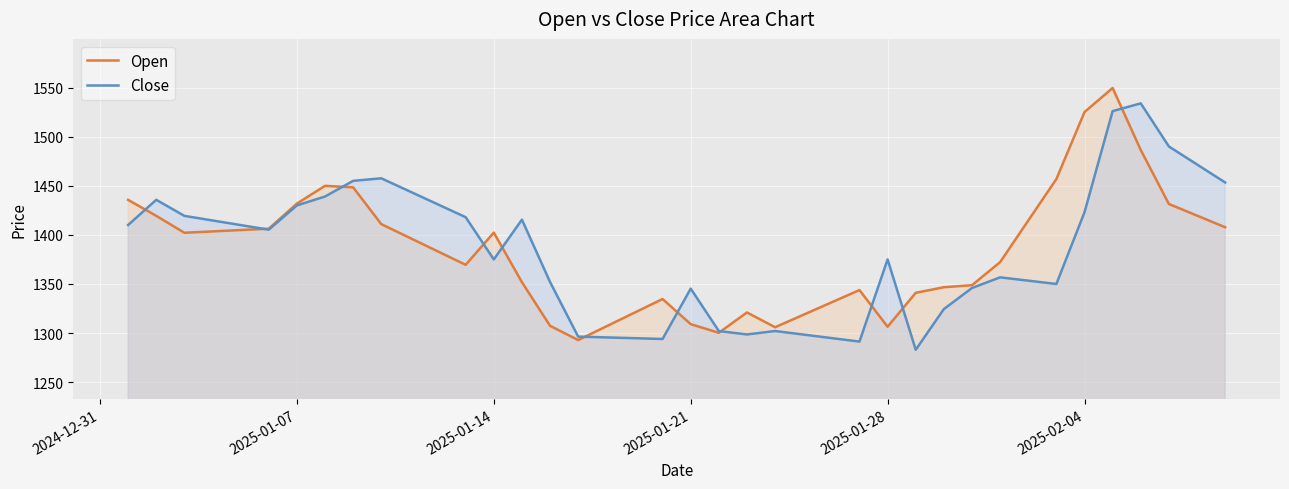

What is the average value of the Open series?

1382.9